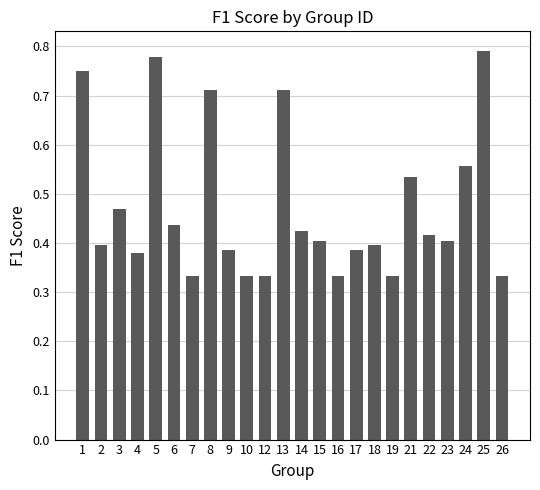

Is it true that the value at 2 is 0.7?

False